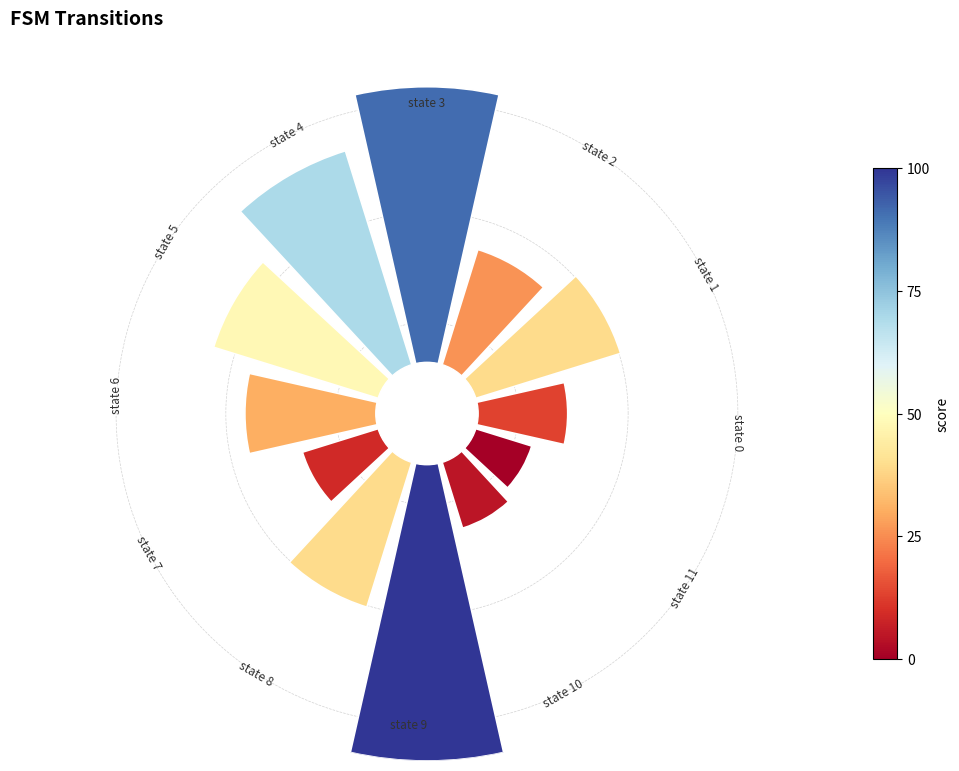

To the nearest percent, what is the average slice percentage?

8%